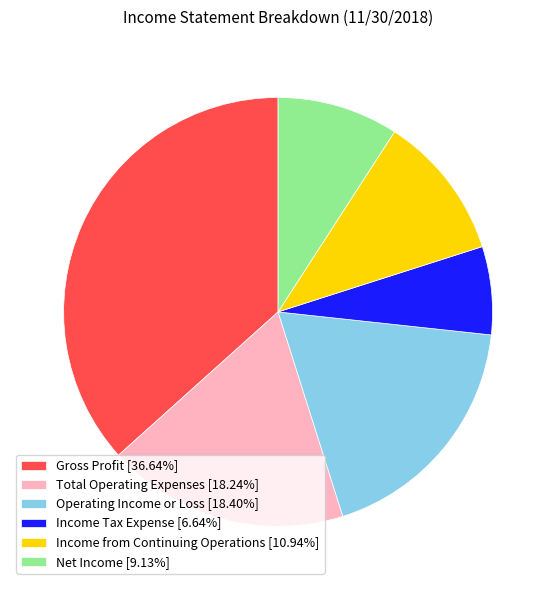

Do Operating Income or Loss and Net Income together represent more than half of the pie?

No